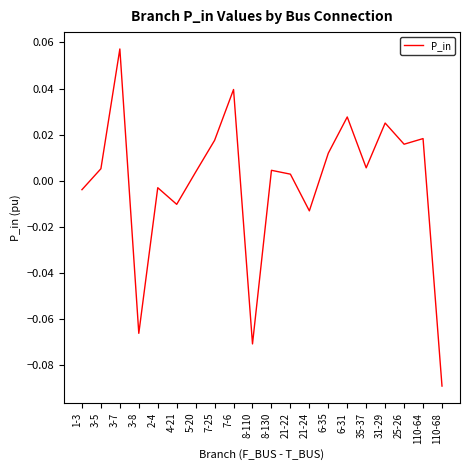

How many interior local valleys (lower than both neighbors) does the data have?

6